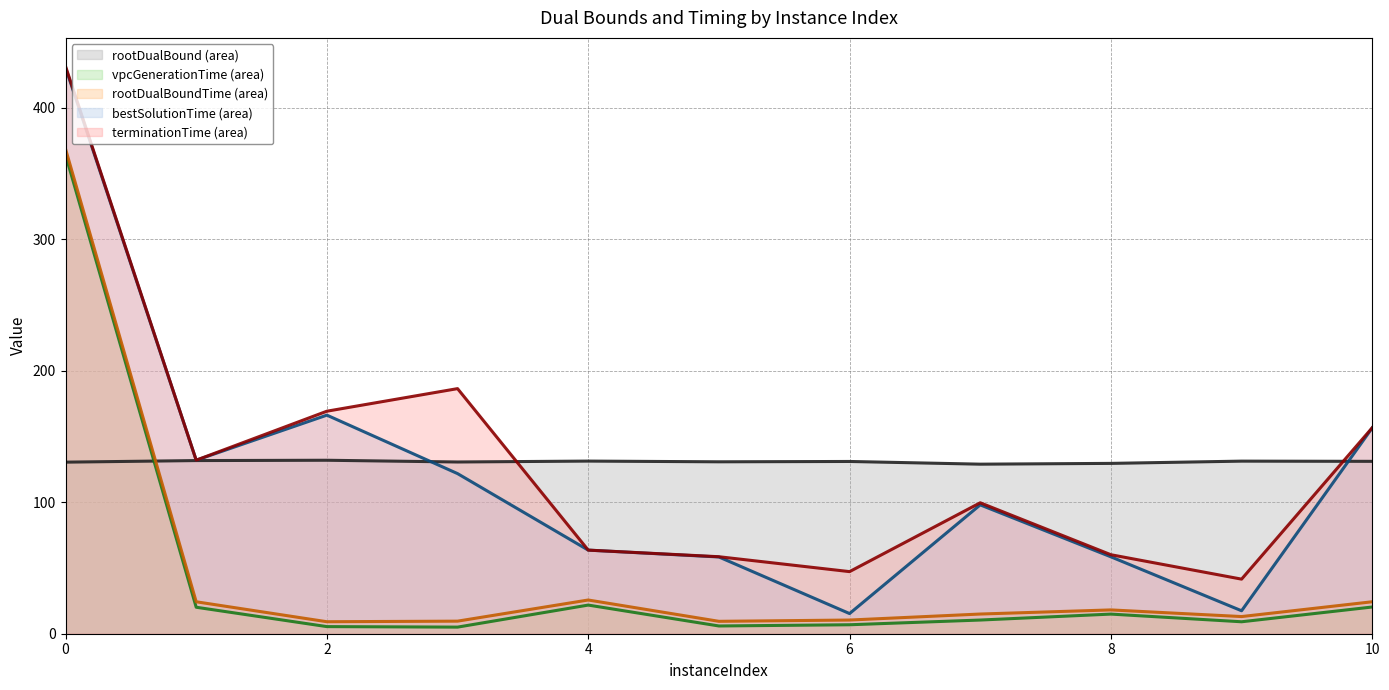

What is the value of the bestSolutionTime point at the 7th from the left?

121.8